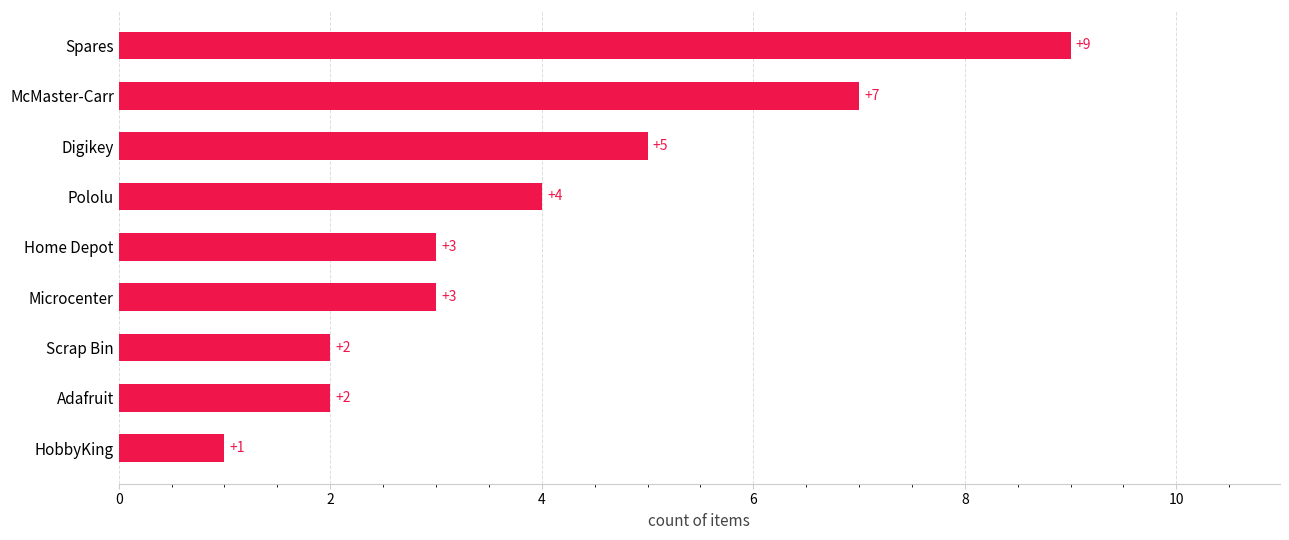

What is the change in value from Adafruit to Spares?

+7